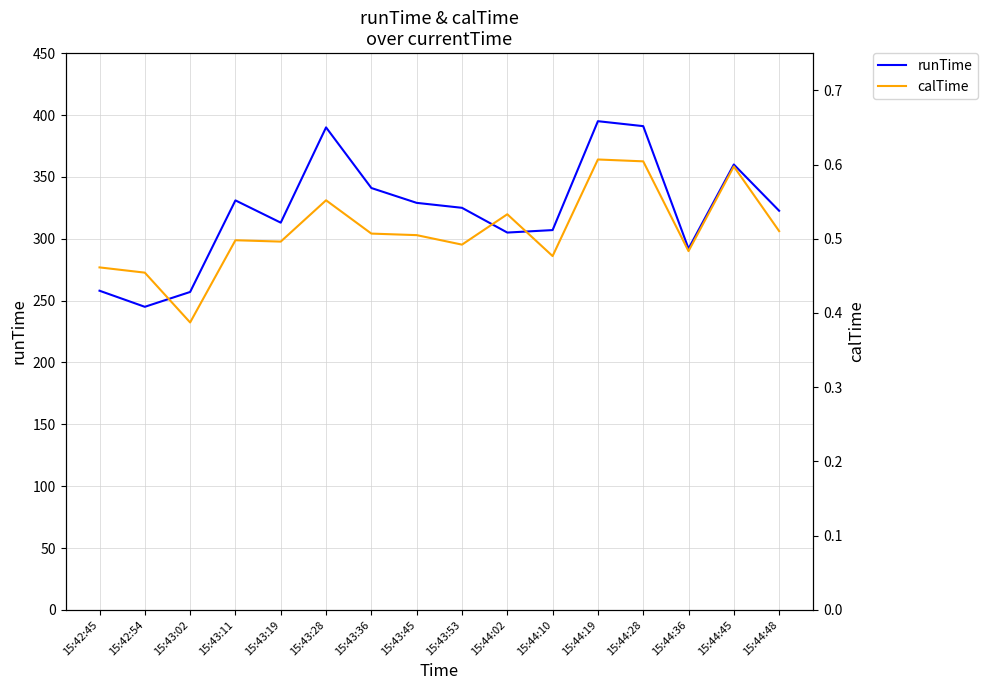

In runTime, how many points are lower than both neighbors (excluding endpoints)?

4